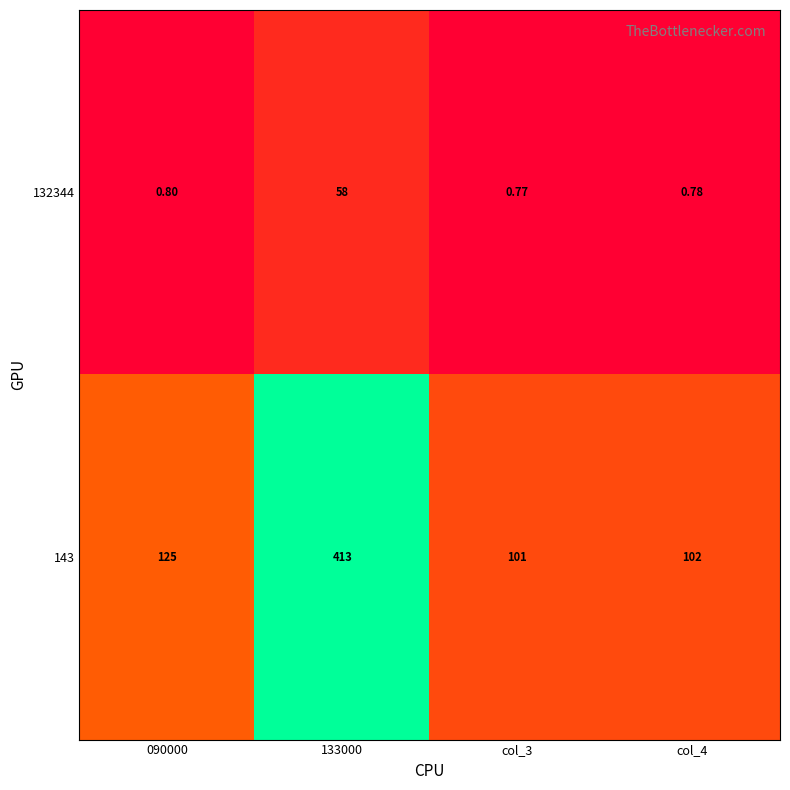

Which series has the largest total across all categories?

143